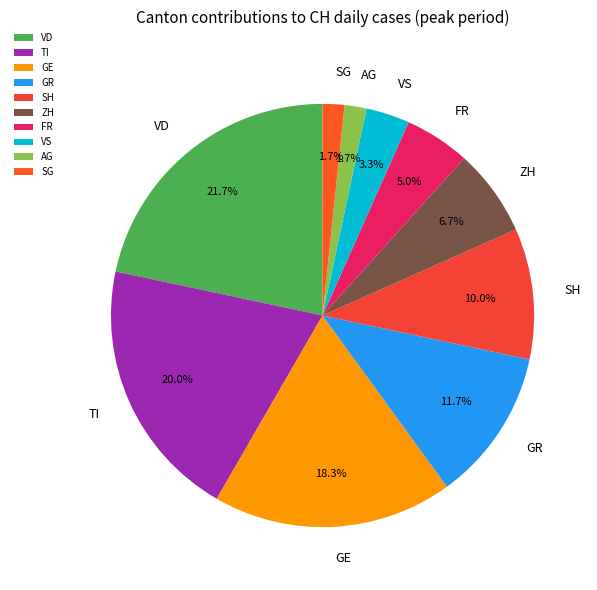

How many segments does this pie chart have?

10